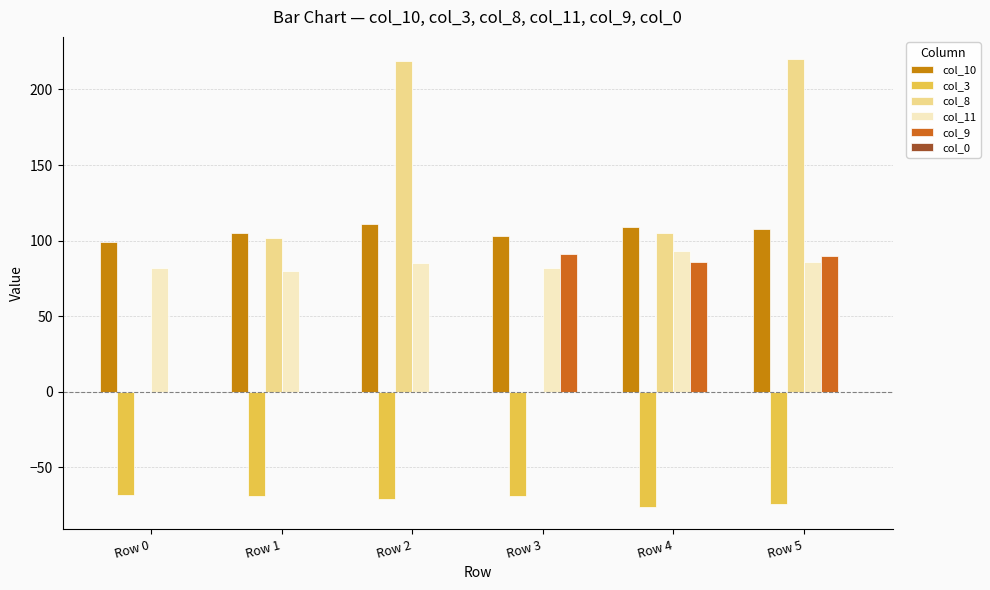

What is the average value of the col_11 series?

85